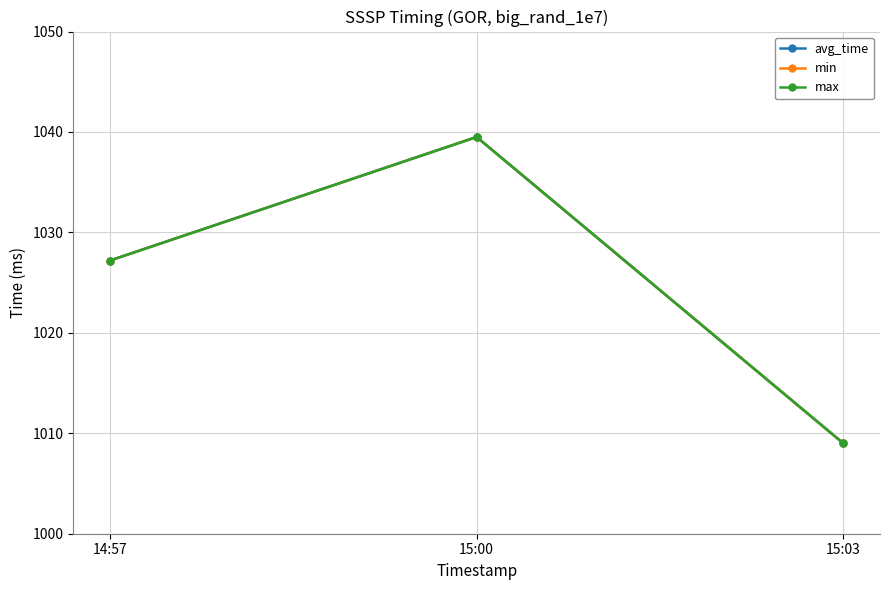

Reading left to right, list all the values displayed in this chart.

avg_time: 1027.2	1039.5	1009.0
min: 1027.2	1039.5	1009.0
max: 1027.2	1039.5	1009.0